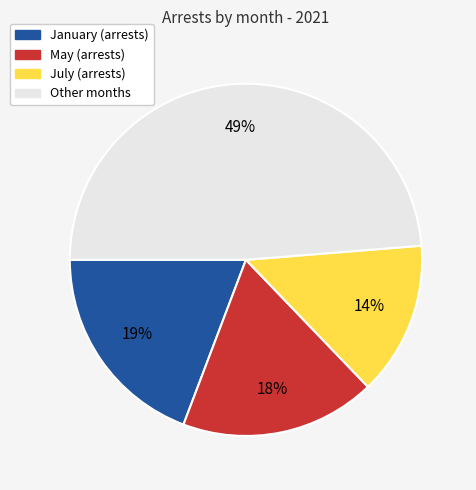

To the nearest percent, what is the difference between the largest and smallest slice percentages?

35%